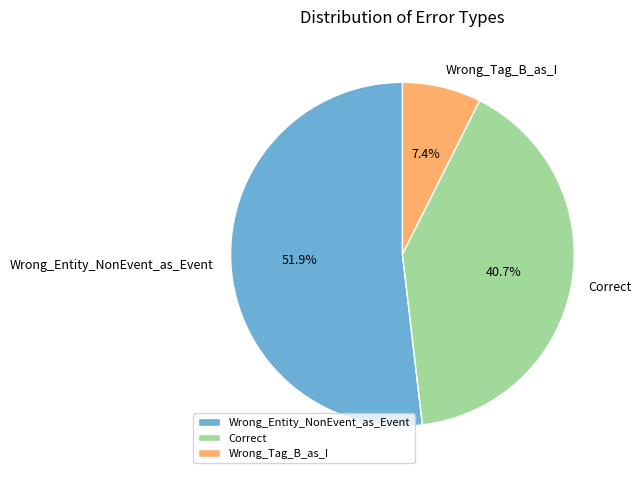

What is the smallest slice in the pie chart?

Wrong_Tag_B_as_I